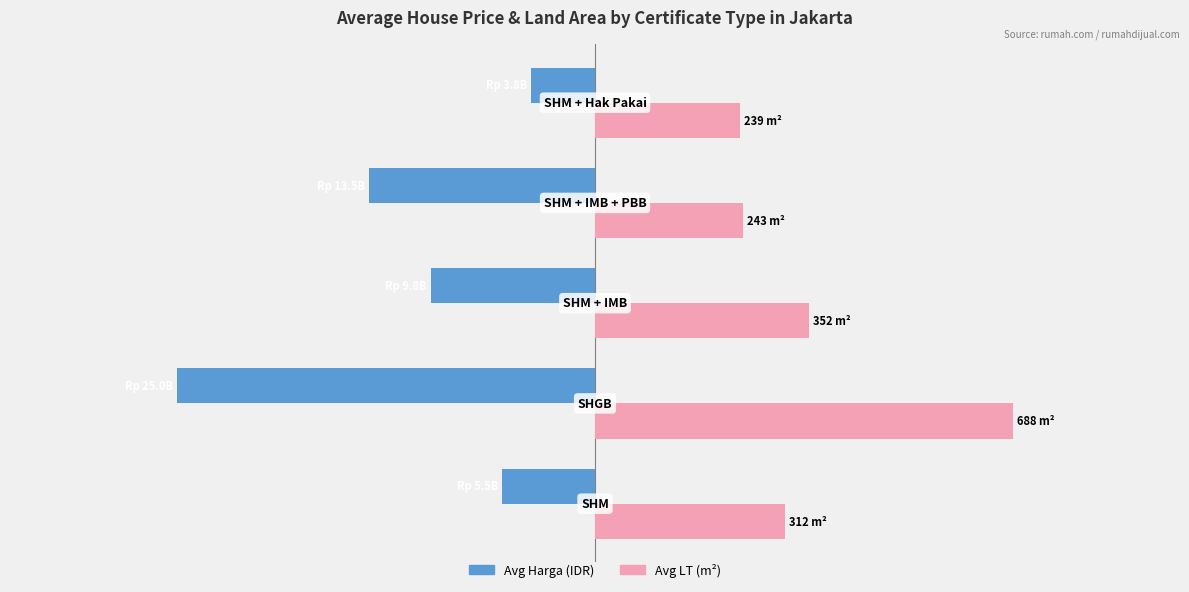

What are all the series names shown in the legend?

Avg Harga (IDR), Avg LT (m²)